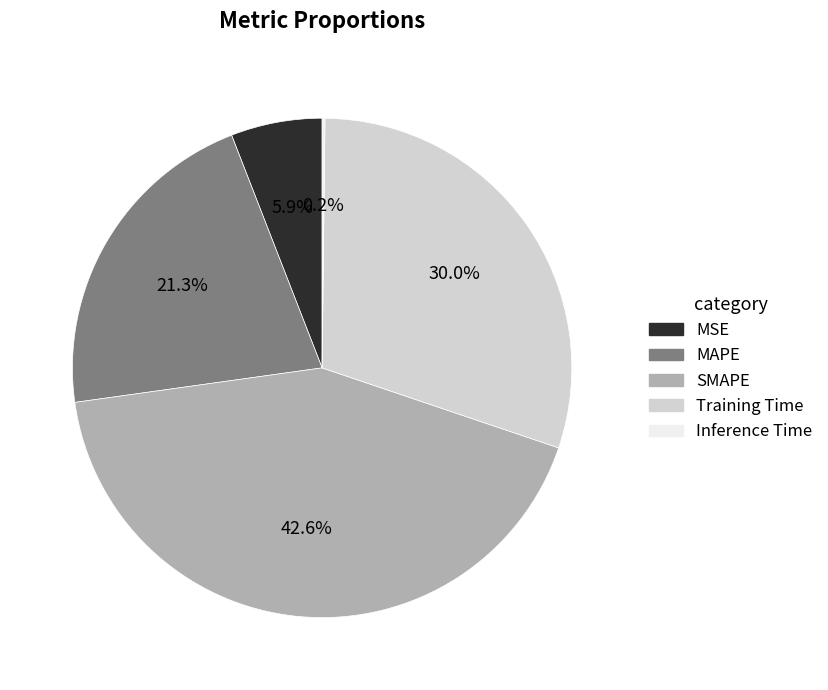

Is there a majority slice in this chart?

No